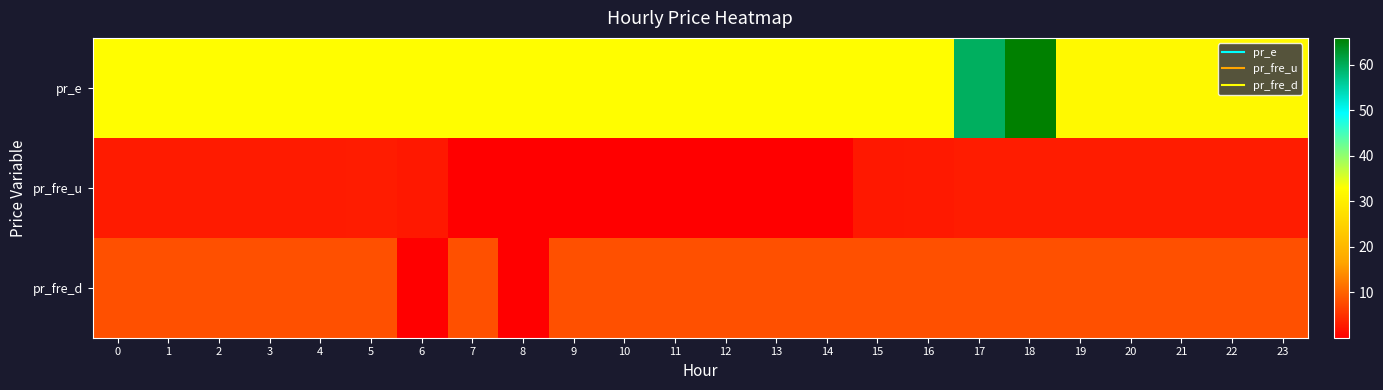

Reading right to left, list all the values displayed in this chart.

row_0: 23=32.0	22=32.0	21=32.0	20=32.0	19=32.0	18=65.9	17=59.8	16=32.7	15=32.7	14=32.7	13=32.7	12=32.7	11=32.7	10=32.7	9=32.7	8=32.7	7=32.7	6=32.7	5=32.7	4=32.7	3=32.7	2=32.7	1=32.7	0=32.7
row_1: 23=2.8	22=2.8	21=2.8	20=2.8	19=2.8	18=2.9	17=2.9	16=2.7	15=2.5	14=0.0	13=0.0	12=0.0	11=0.0	10=0.0	9=0.0	8=0.0	7=0.0	6=2.5	5=2.8	4=2.8	3=2.7	2=2.7	1=2.7	0=2.7
row_2: 23=8.0	22=8.0	21=8.0	20=8.0	19=8.0	18=8.0	17=8.0	16=8.0	15=8.0	14=8.0	13=8.0	12=8.0	11=8.0	10=8.0	9=8.0	8=0.0	7=8.0	6=0.0	5=8.0	4=8.0	3=8.0	2=8.0	1=8.0	0=8.0